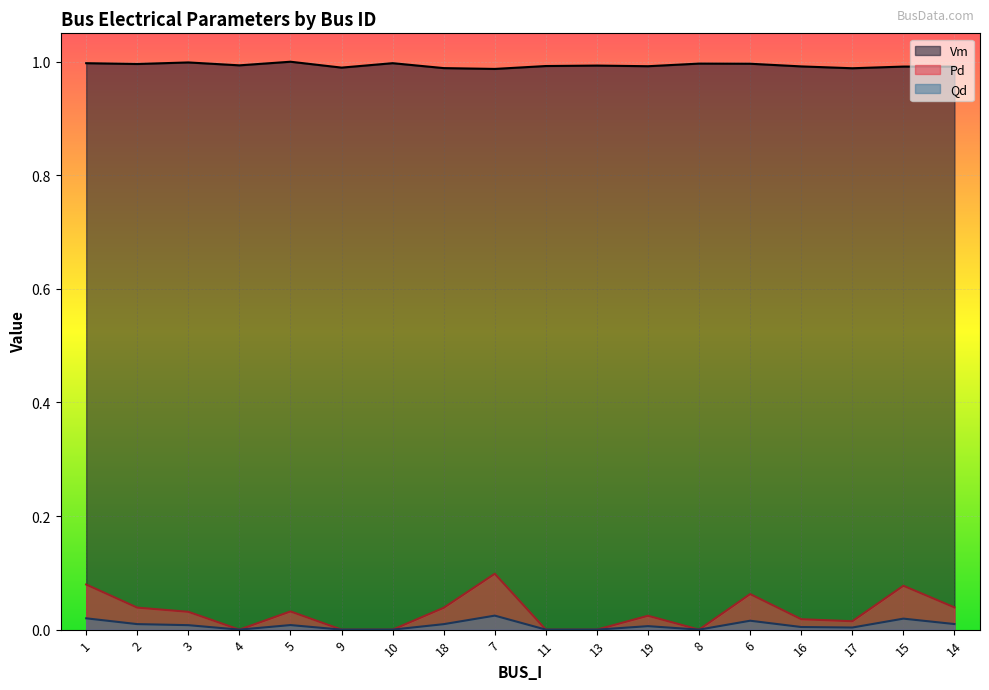

What is the sum of all Pd values?

0.6